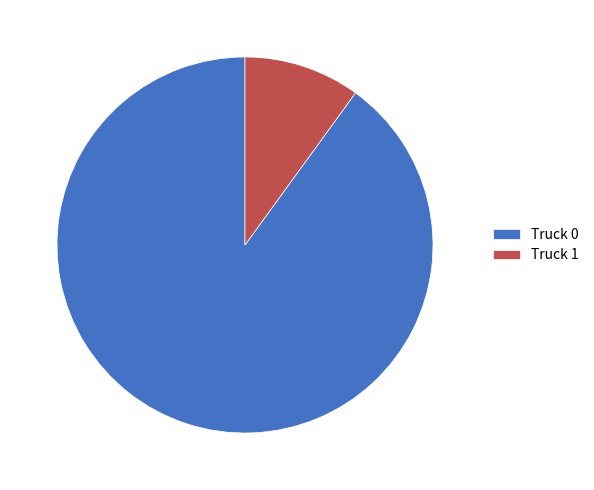

The Truck 0 slice represents 90% of the pie. True or false?

True